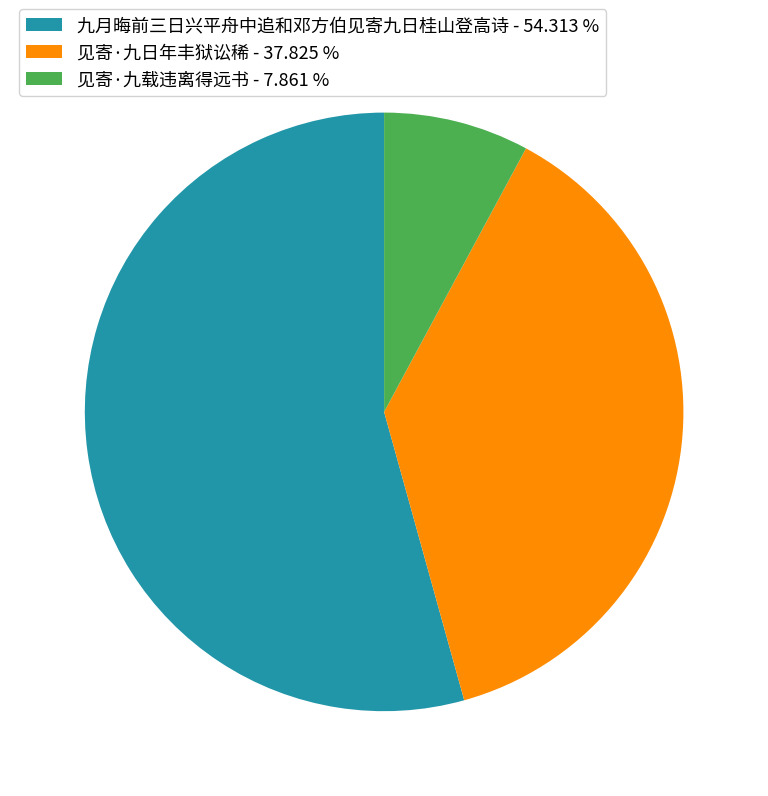

Is 九月晦前三日兴平舟中追和邓方伯见寄九日桂山登高诗 the majority of the pie?

Yes